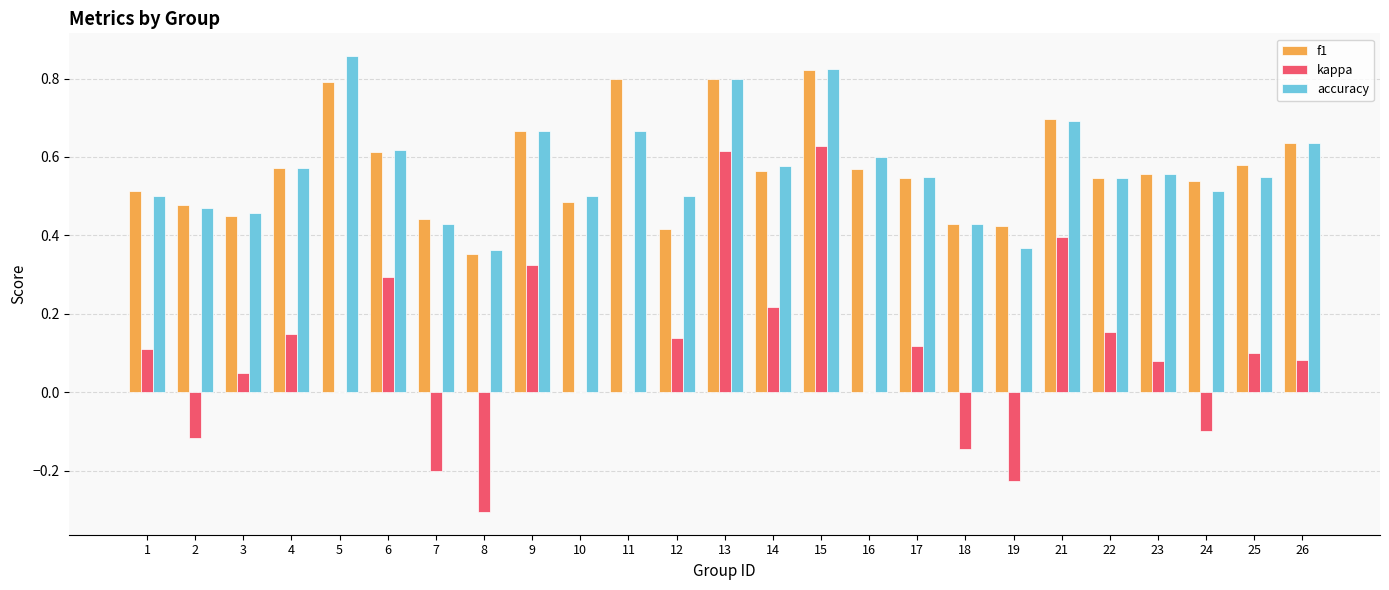

At which category does the chart reach its peak across all series?

5